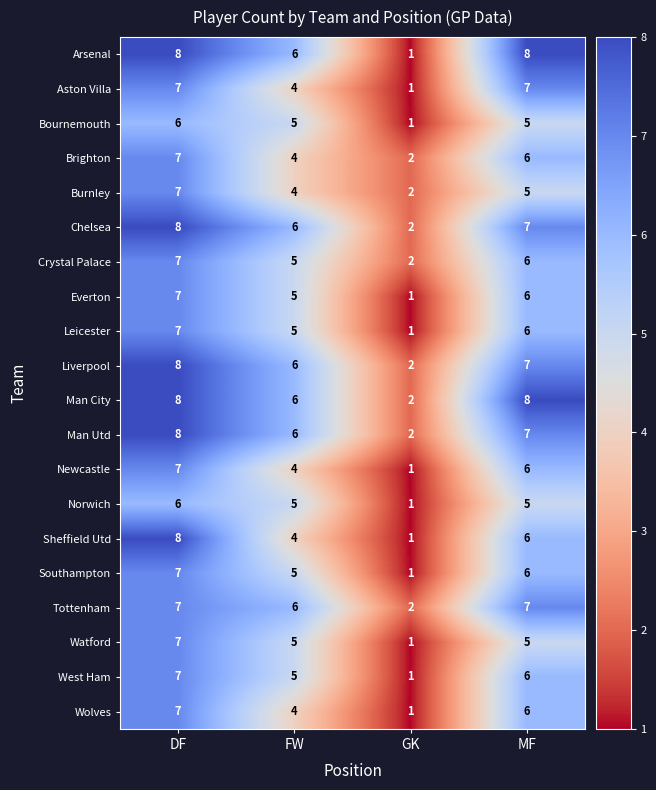

The value of West Ham at FW is 5. True or false?

True